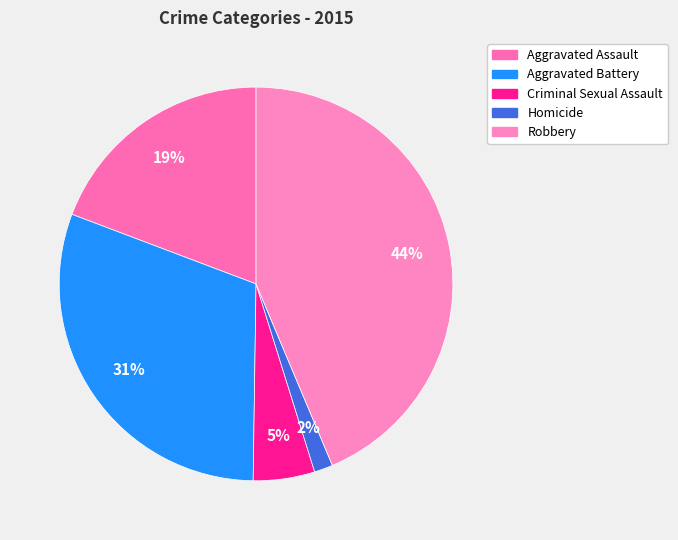

Approximately how many times larger is the value at Homicide compared to Aggravated Battery?

0.1